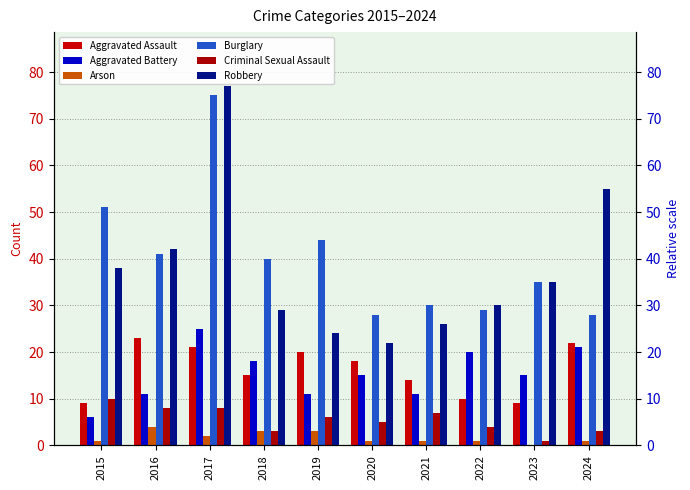

Reading left to right, what are all the values shown in this chart?

Aggravated Assault: 2015=9	2016=23	2017=21	2018=15	2019=20	2020=18	2021=14	2022=10	2023=9	2024=22
Aggravated Battery: 2015=6	2016=11	2017=25	2018=18	2019=11	2020=15	2021=11	2022=20	2023=15	2024=21
Arson: 2015=1	2016=4	2017=2	2018=3	2019=3	2020=1	2021=1	2022=1	2023=0	2024=1
Burglary: 2015=51	2016=41	2017=75	2018=40	2019=44	2020=28	2021=30	2022=29	2023=35	2024=28
Criminal Sexual Assault: 2015=10	2016=8	2017=8	2018=3	2019=6	2020=5	2021=7	2022=4	2023=1	2024=3
Robbery: 2015=38	2016=42	2017=77	2018=29	2019=24	2020=22	2021=26	2022=30	2023=35	2024=55